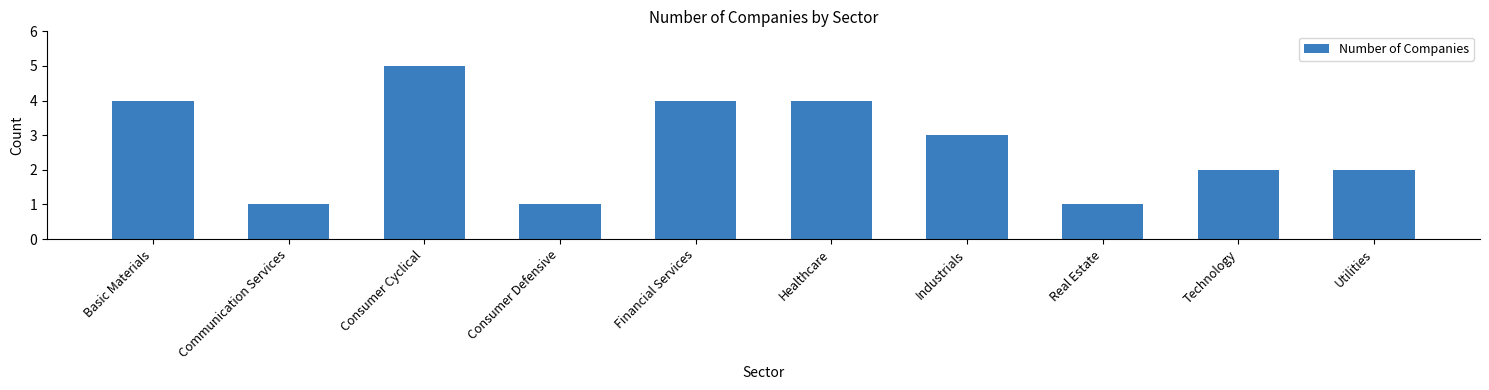

What is the sum of the values at Basic Materials and Communication Services?

5